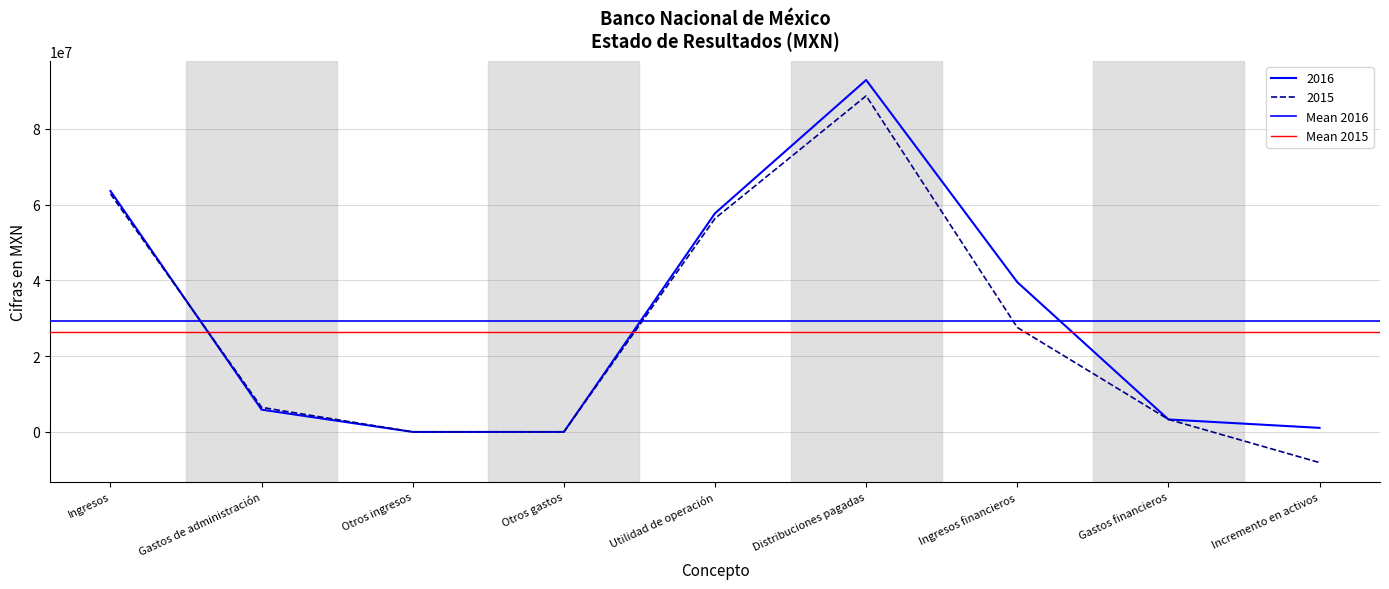

Which has a higher value, Ingresos or Gastos de administración?

Ingresos